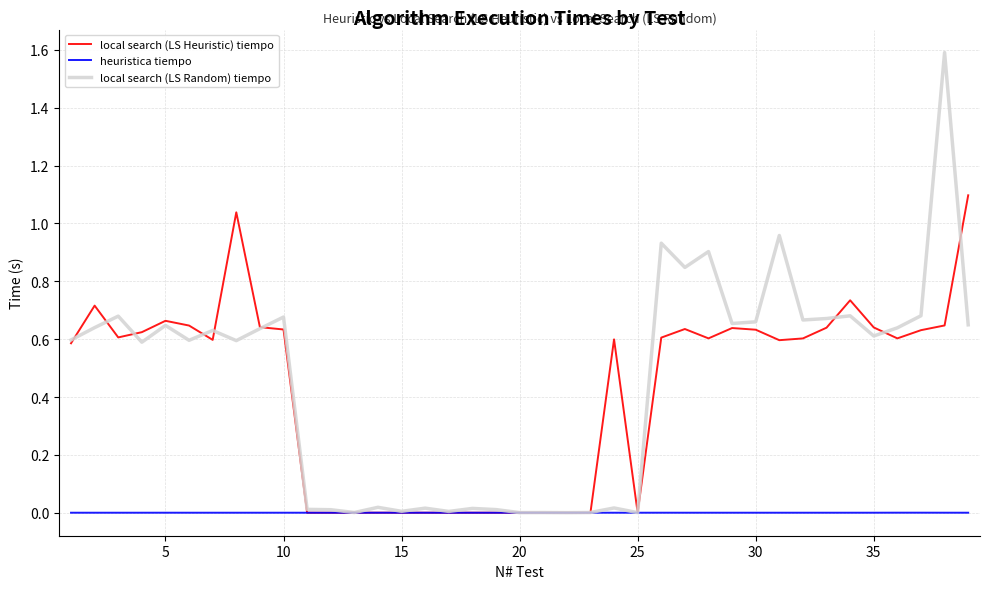

Count the number of data series in this chart.

3